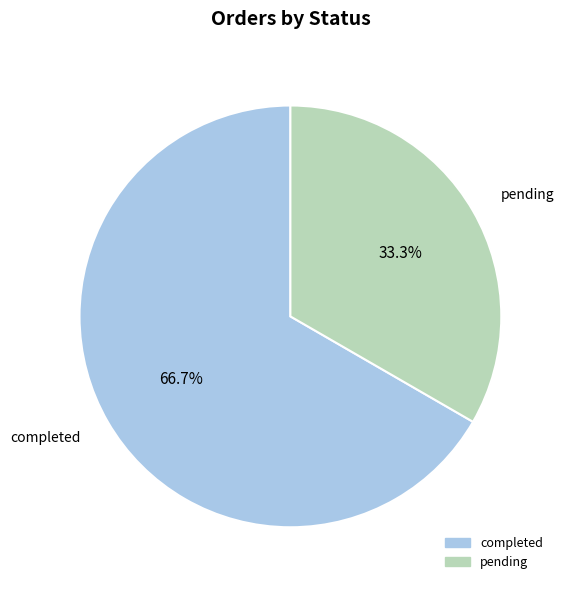

Does pending represent more than half of the total?

No